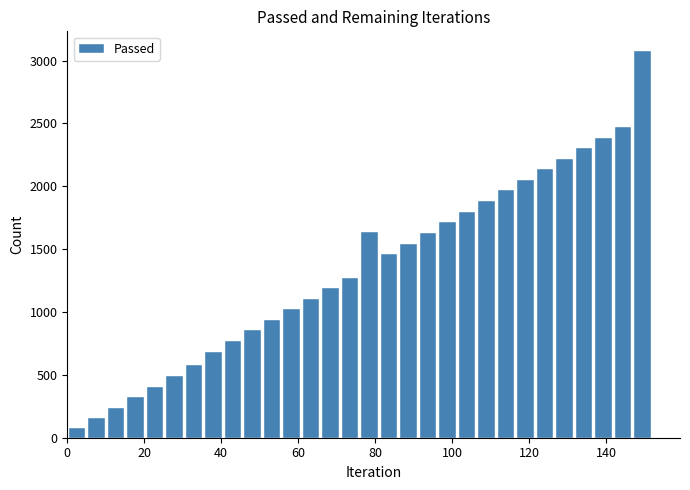

Around what value on the x-axis is the tallest bar? Give the approximate position of its centre, as read against the axis.

150